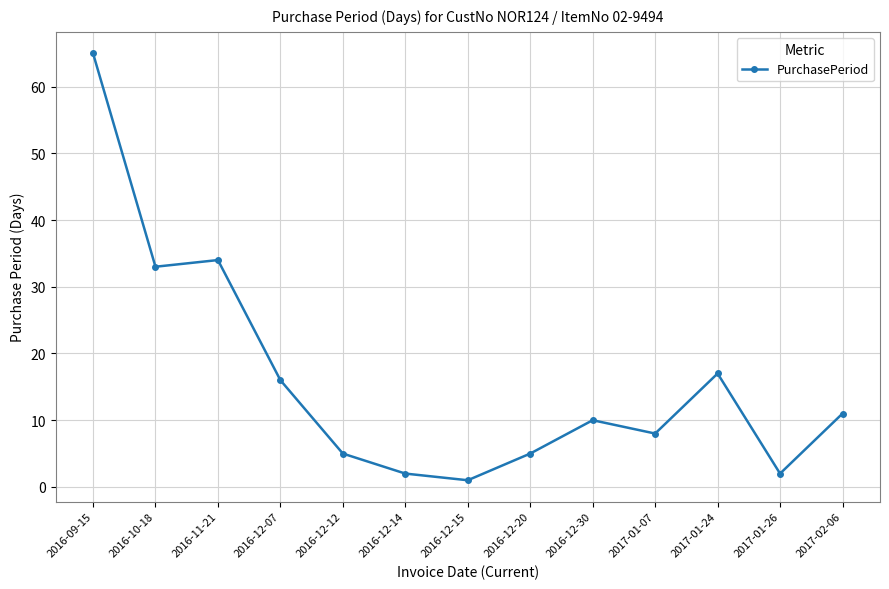

Which has a higher value, 2016-12-15 or 2017-02-06?

2017-02-06